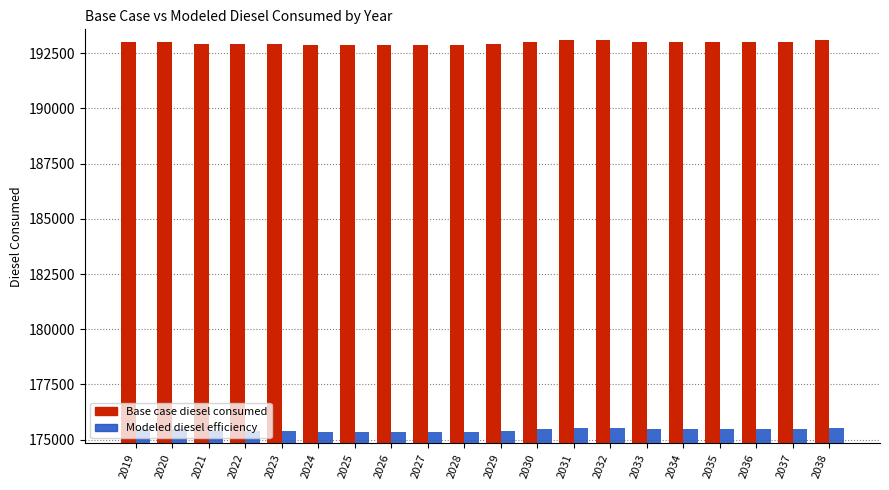

Rank the series by their maximum value, from highest to lowest.

Base case diesel consumed, Modeled diesel efficiency